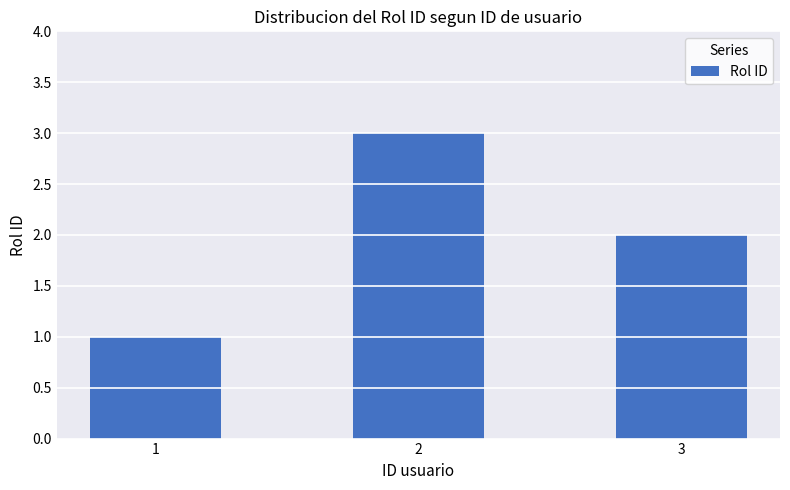

At which label does the data first exceed 2?

2